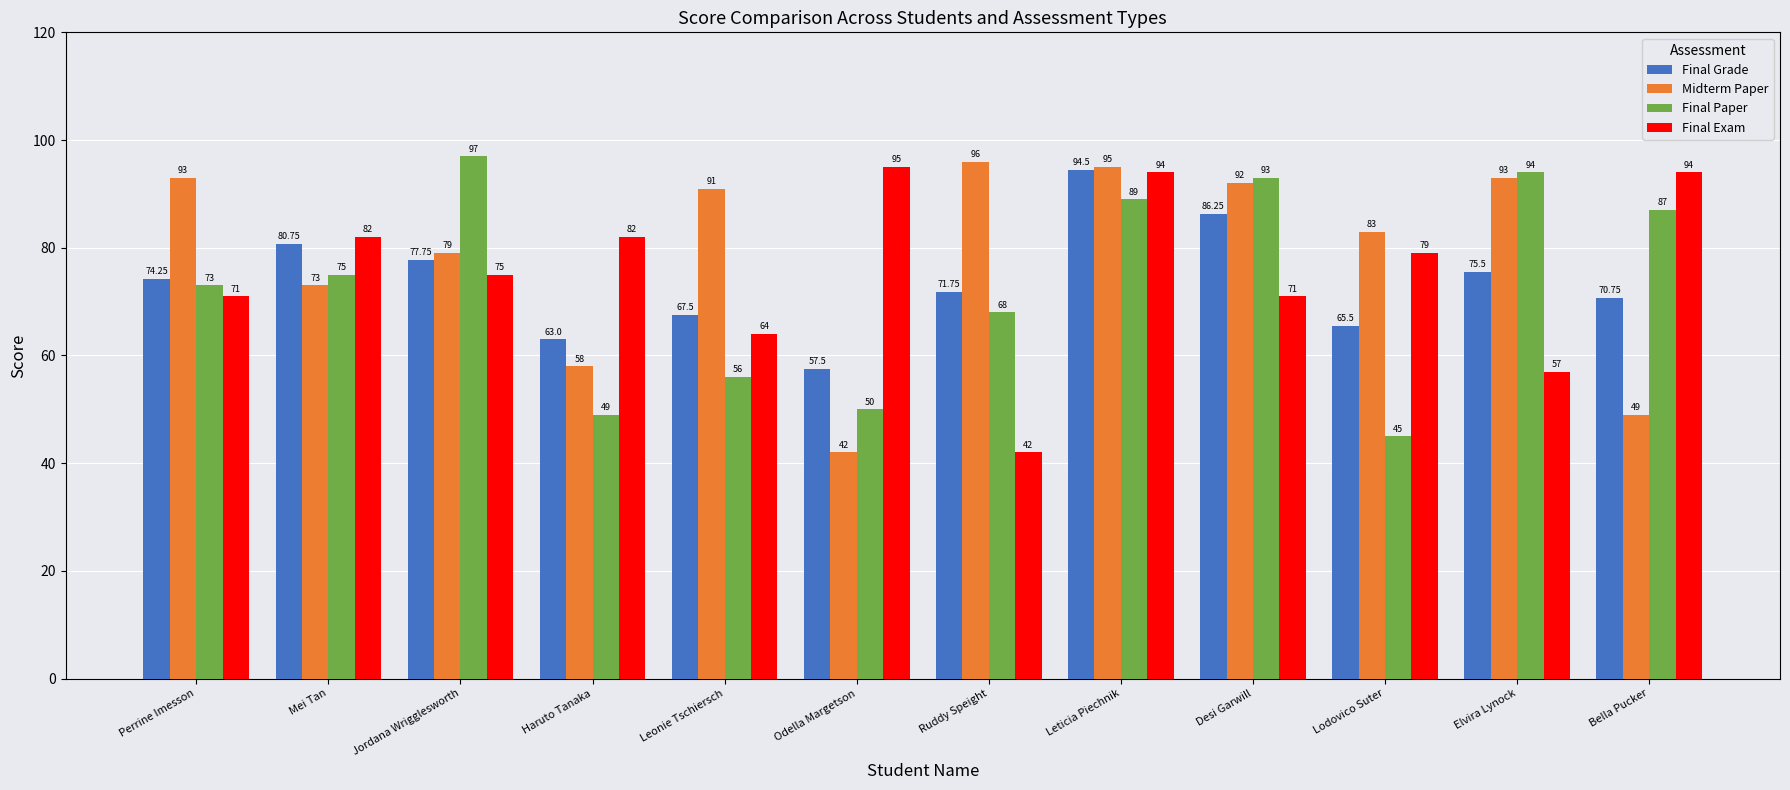

What is the lowest value of the Final Paper series?

45.0